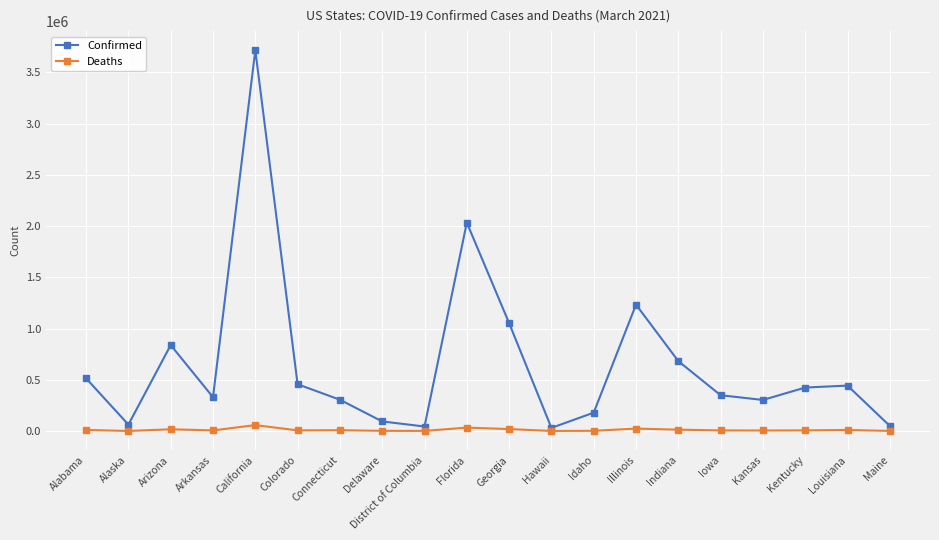

Rank the series by their average value, from lowest to highest.

Deaths, Confirmed